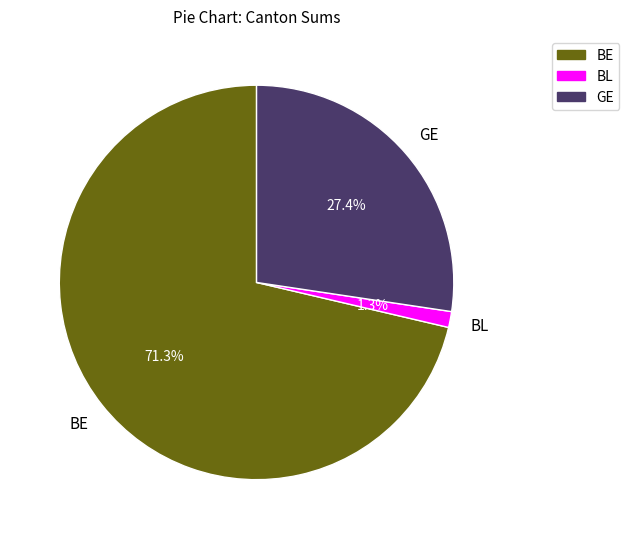

Which has a higher value, GE or BL?

GE